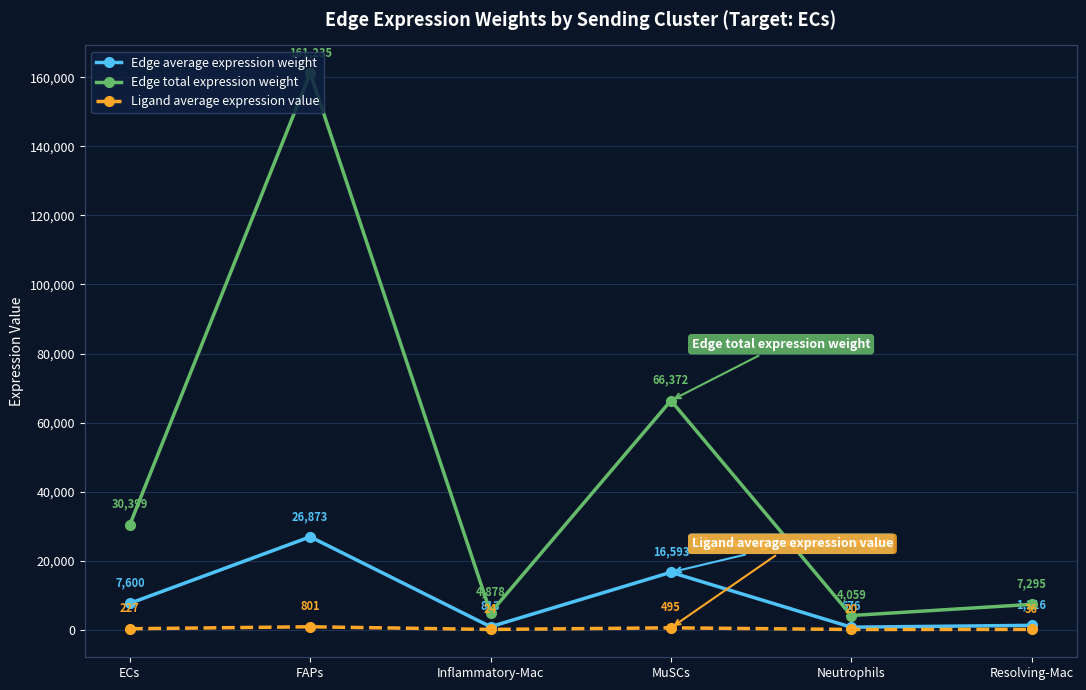

Between FAPs and Inflammatory-Mac, which series saw the biggest shift?

Edge total expression weight